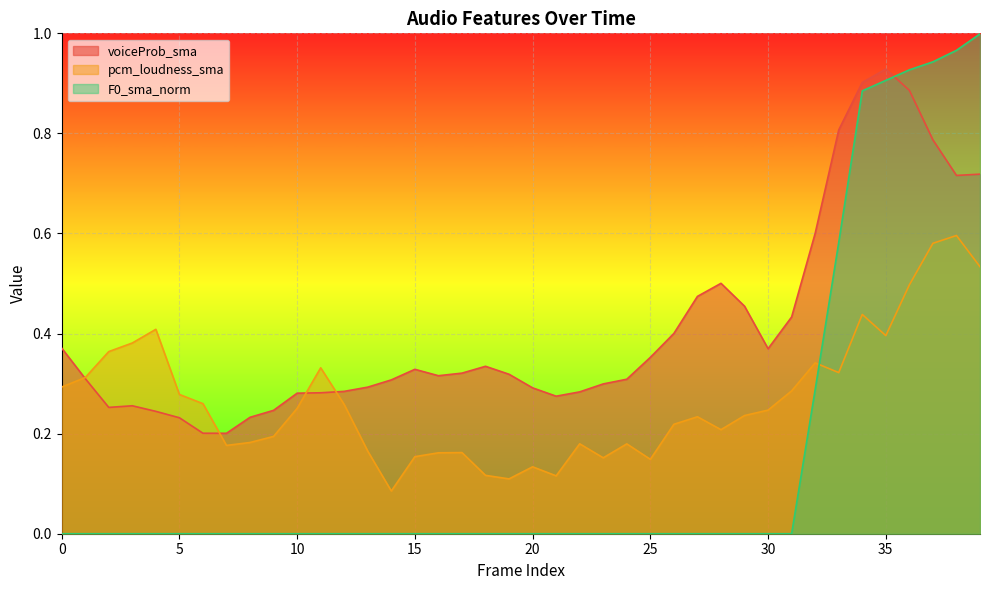

How many intersections are there between pcm_loudness_sma and F0_sma_norm?

1